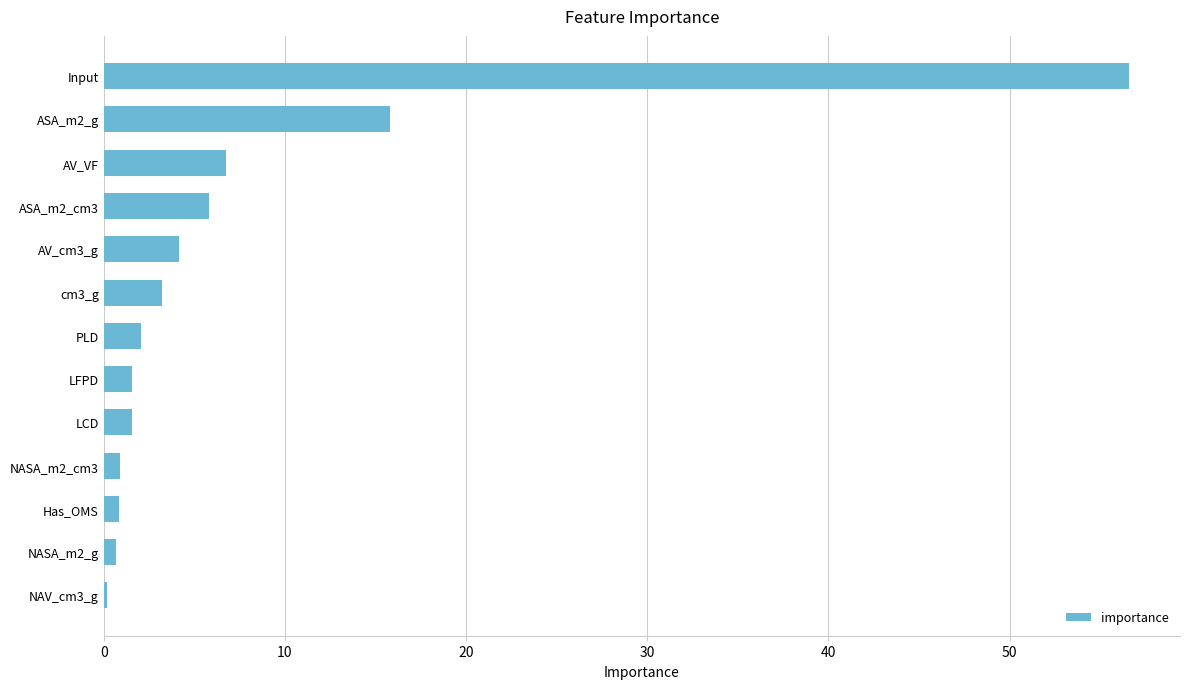

Which has a higher value, NAV_cm3_g or PLD?

PLD